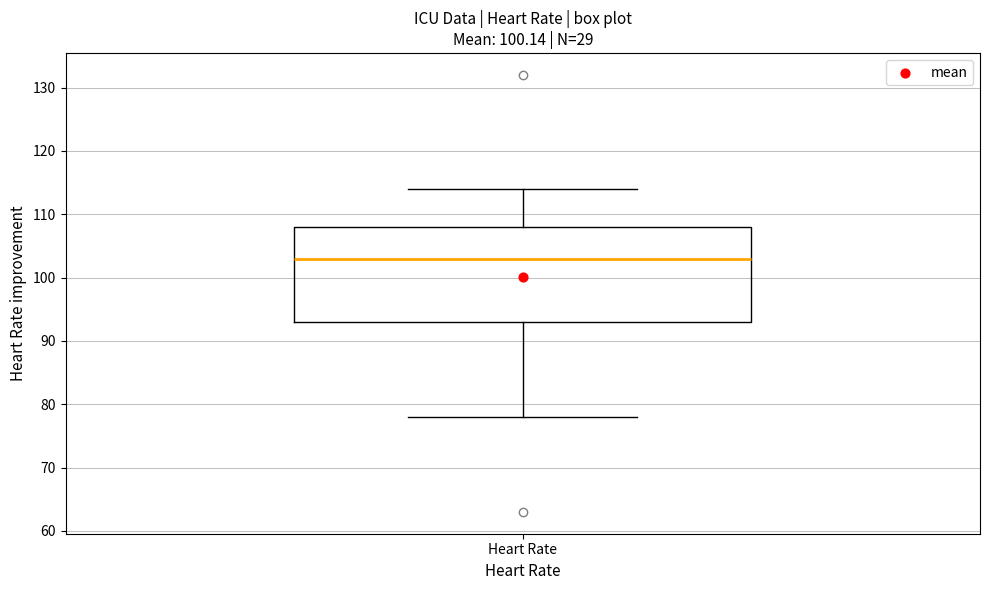

Read this box plot against the y-axis: the position of the median line, the range covered by the box, and the ends of both whiskers. The values are not printed on the chart, so give them approximately, as read against the axis.

median 103, box 93 to 108, whiskers 78 to 114